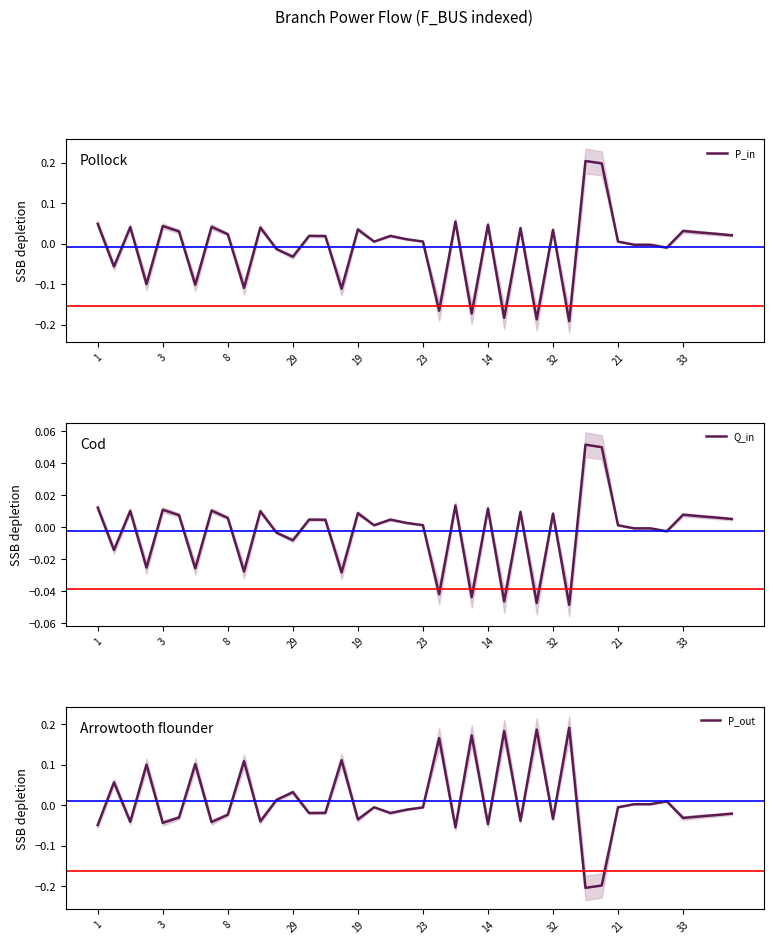

True or false: P_in has a value of 0.1 at 14.

False